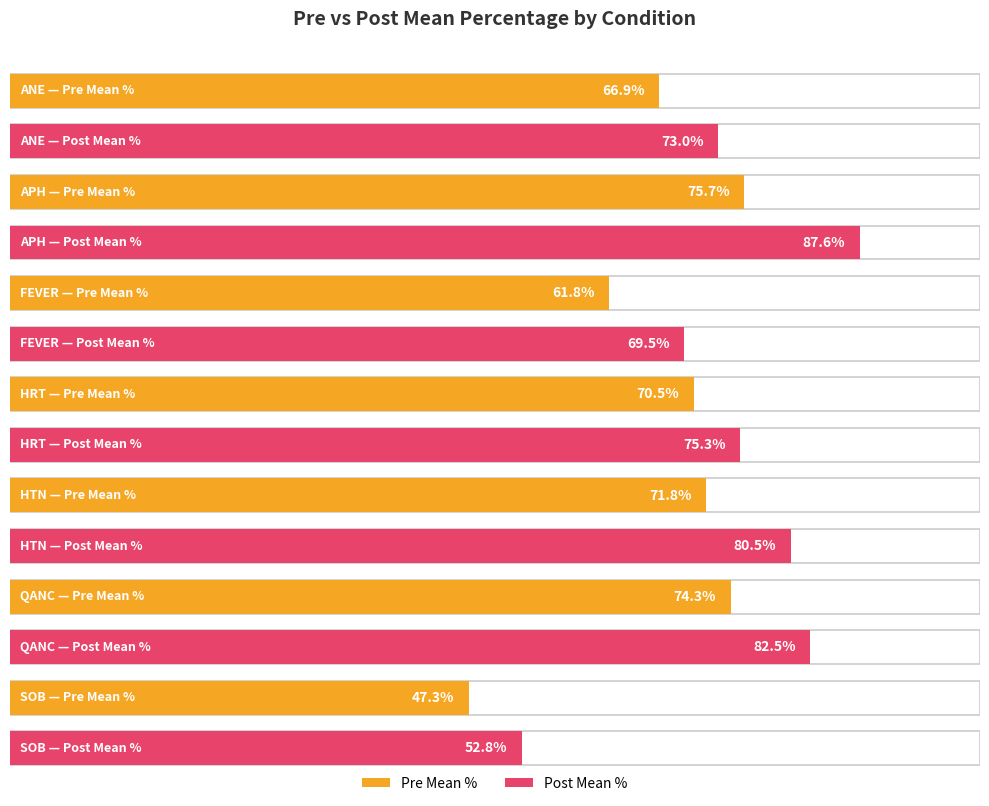

Which series changed the most between aph and sob?

post_mean_pct